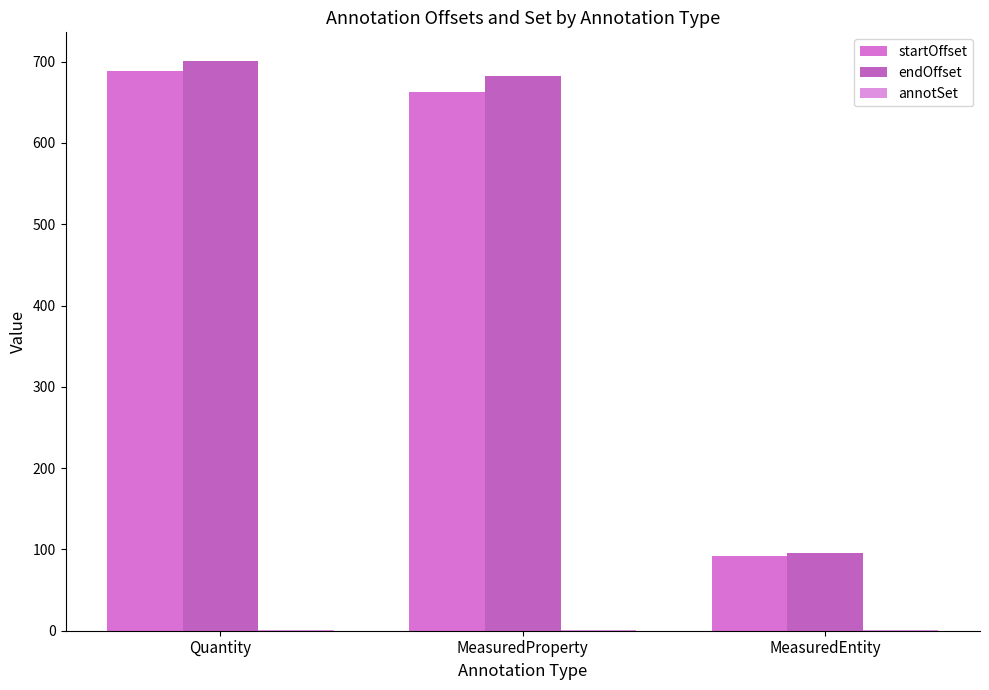

Which category has the highest value across all series?

Quantity